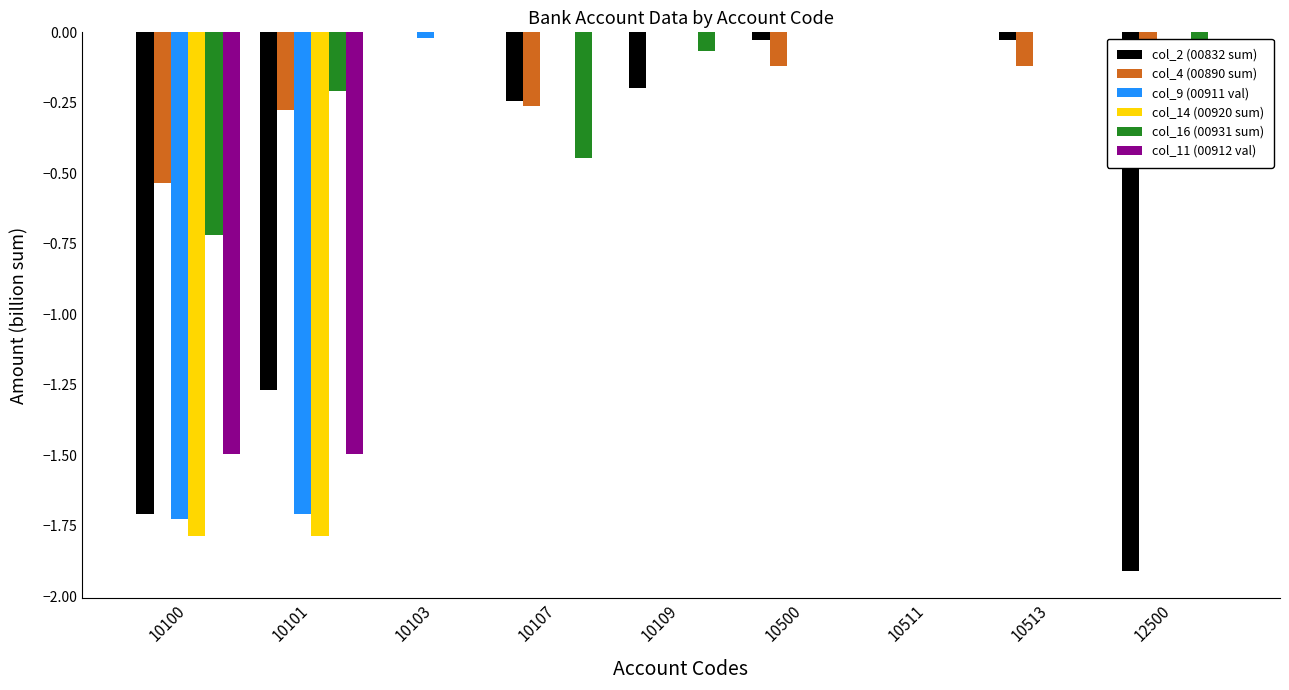

What is the total value across all series at 10100?

-8.0